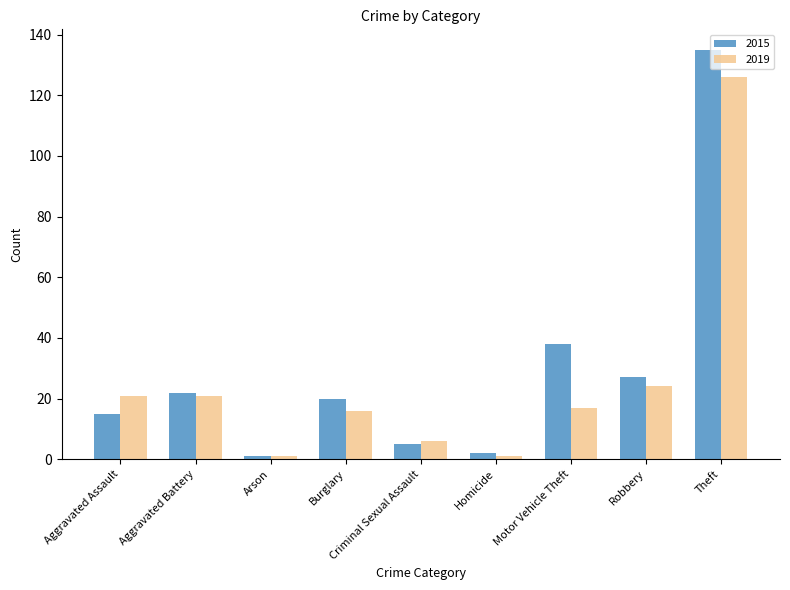

The value of 2015 at Theft is 54. True or false?

False